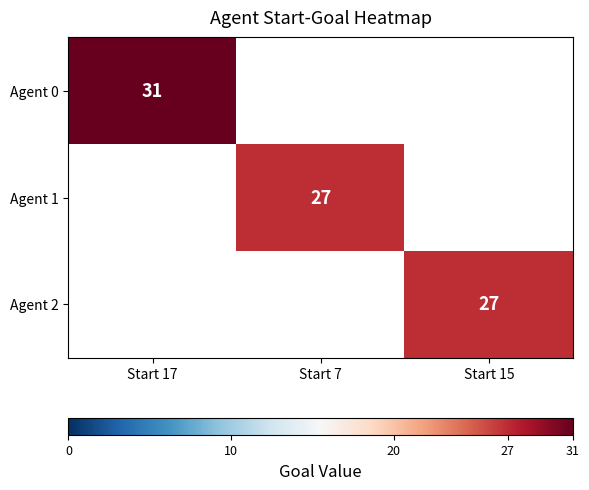

Is it true that Agent 0 equals 31 at Start 17?

True